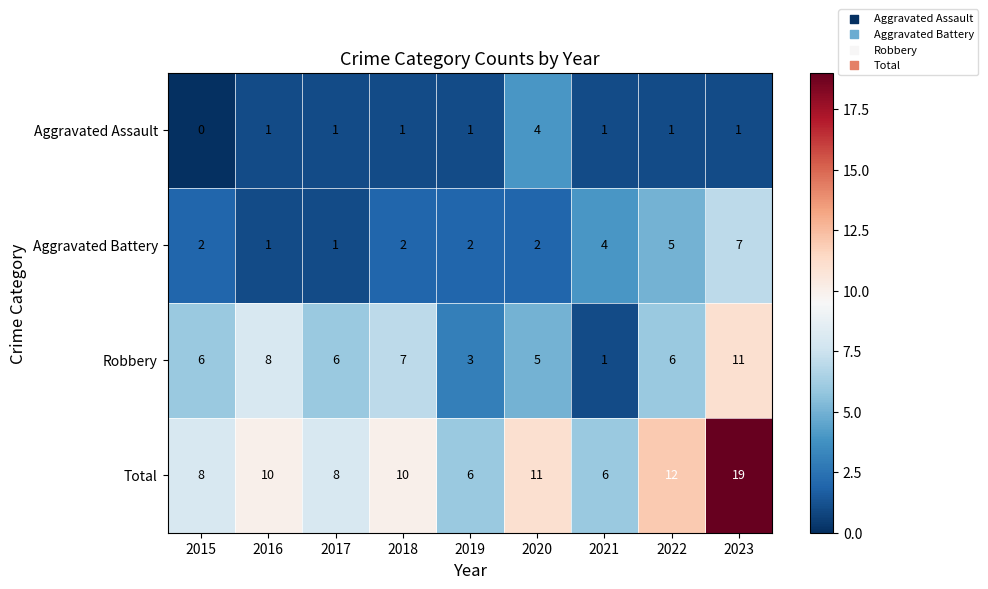

How many positive values does the Aggravated Assault series have?

8